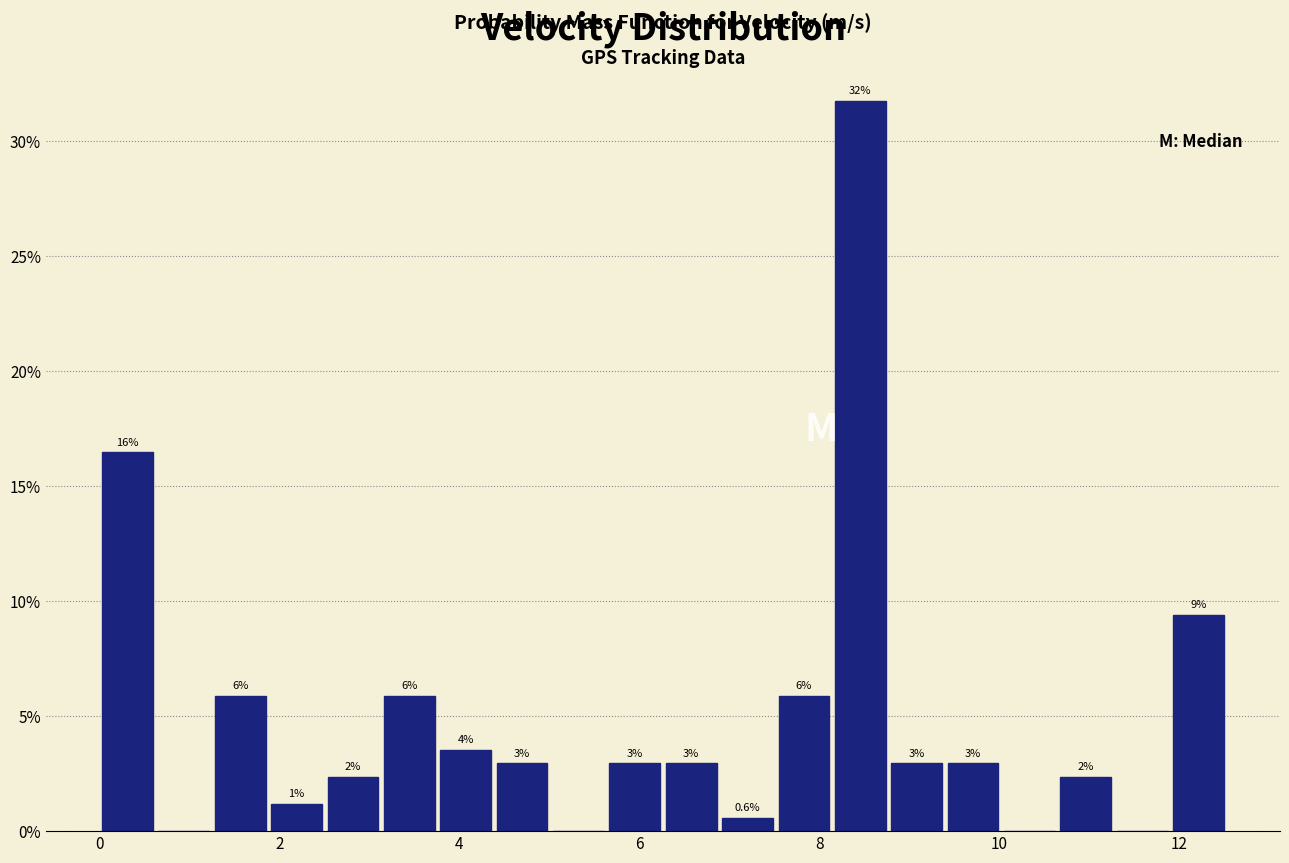

Around what value on the x-axis is the tallest bar? Give the approximate position of its centre, as read against the axis.

8.4